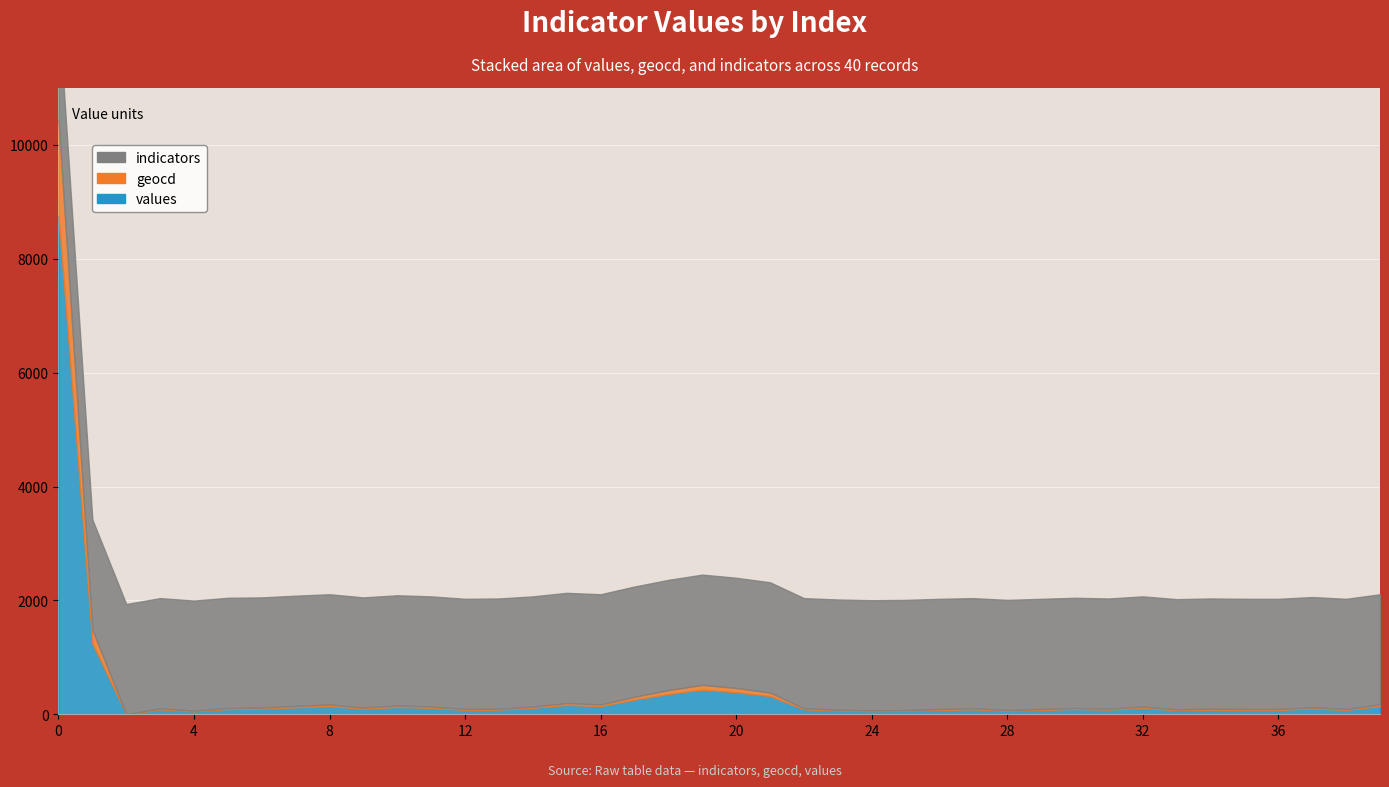

Which series has the largest total across all categories?

indicators